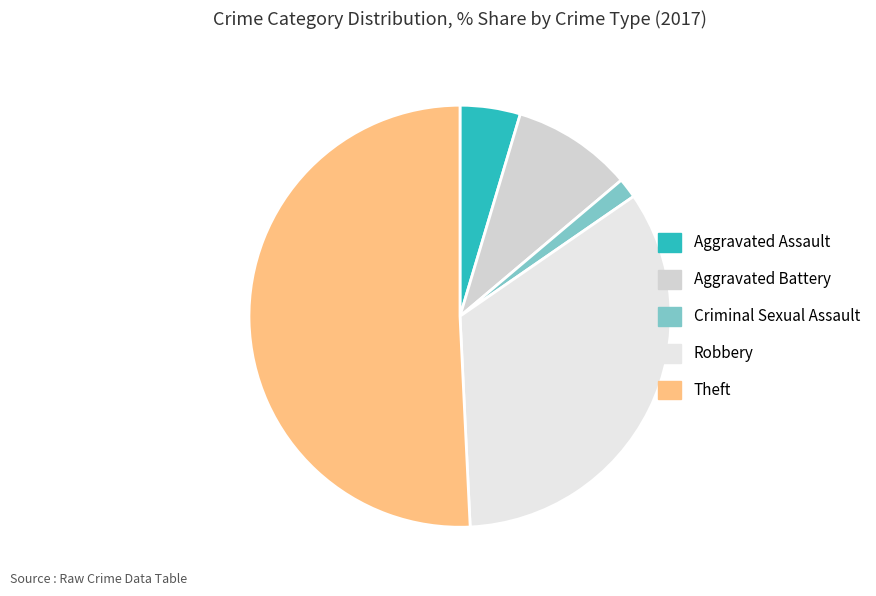

Approximately how many times larger is the value at Robbery compared to Aggravated Assault?

7.3